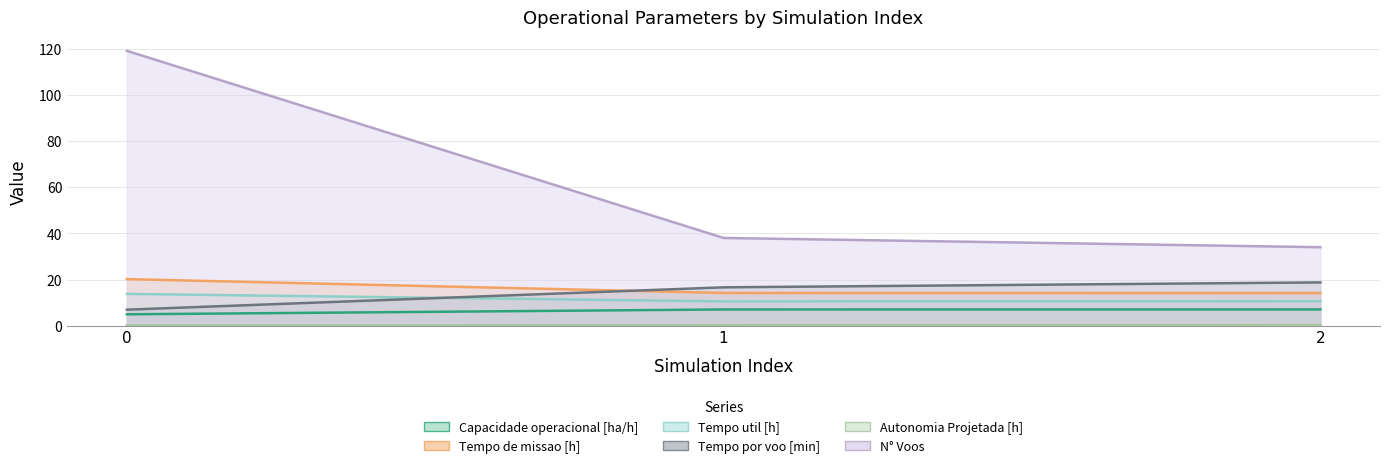

Reading left to right, extract all data points from this chart.

Capacidade operacional [ha/h]: 5.0	7.0	7.1
Tempo de missao [h]: 20.2	14.2	14.2
Tempo util [h]: 13.8	10.5	10.6
Tempo por voo [min]: 7.0	16.6	18.8
Autonomia Projetada [h]: 0.1	0.2	0.3
N° Voos: 119.0	38.0	34.0